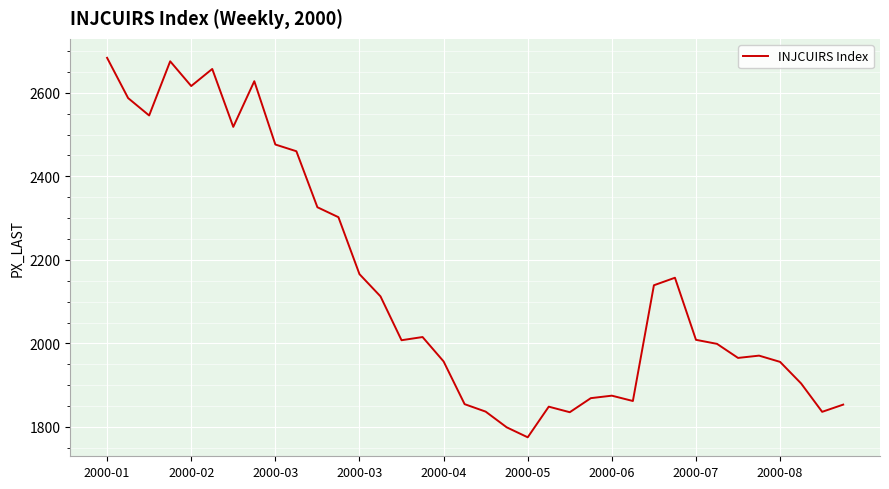

What is the maximum value shown in the chart?

2683.9